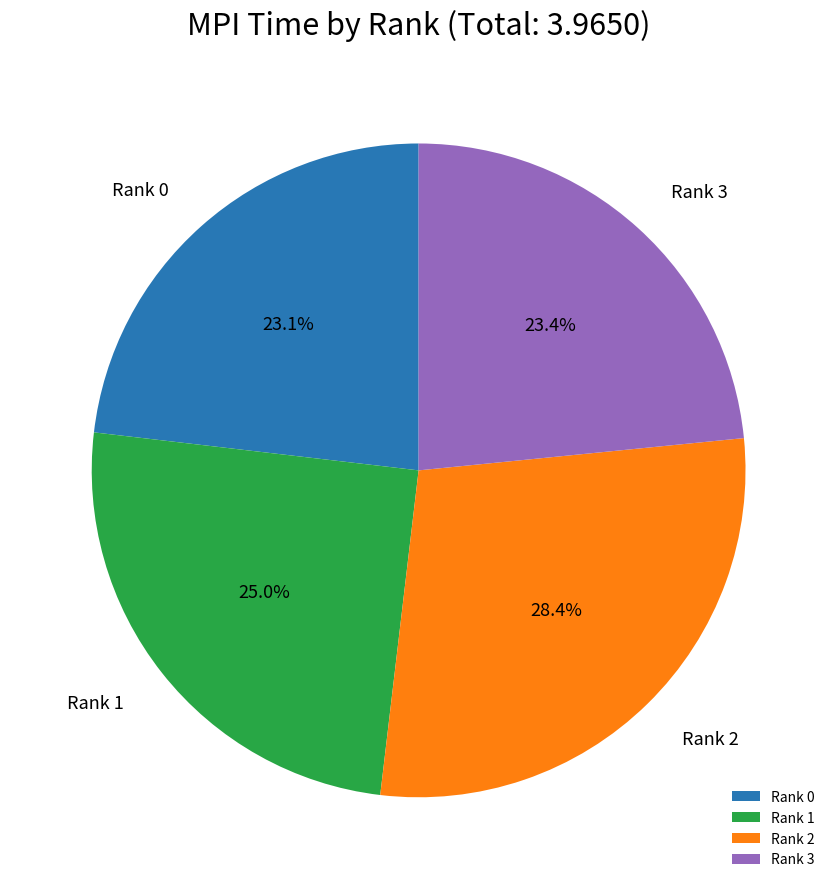

What portion of the pie excludes Rank 2?

71.6%